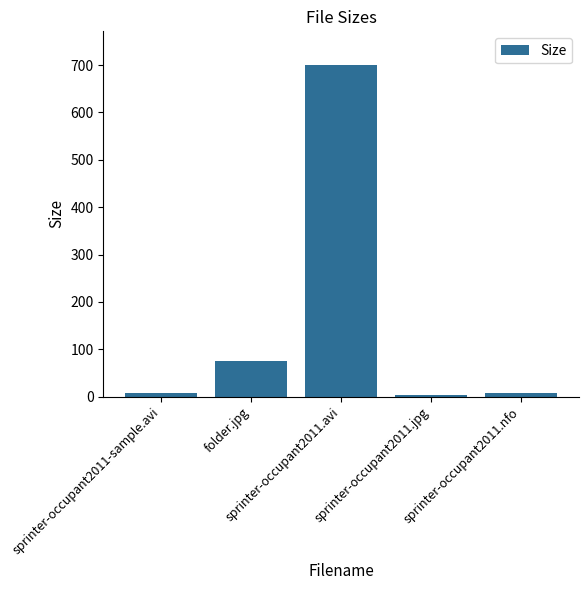

Is it true that the value at sprinter-occupant2011.jpg is 4.5?

True